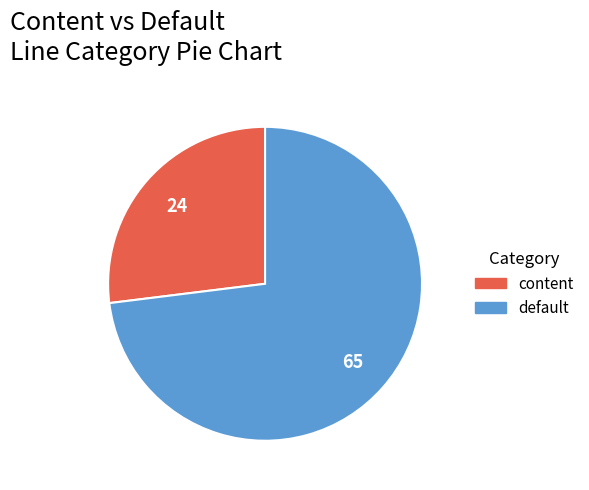

Which category has the biggest portion of the pie?

default